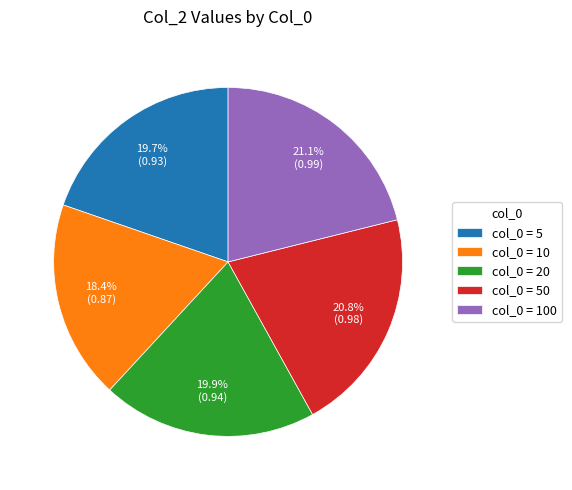

Does any single category account for the majority?

No